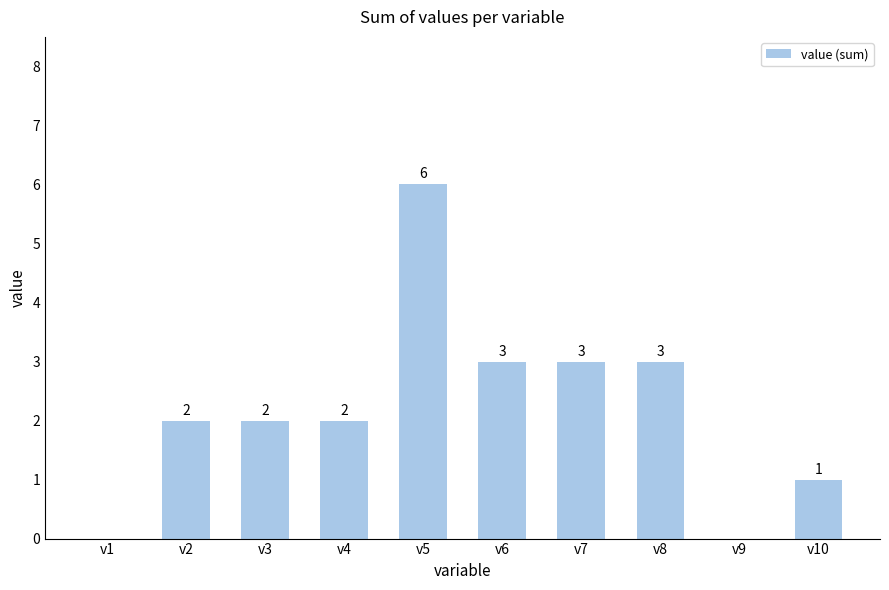

What is the sum of the values at v6 and v2?

5